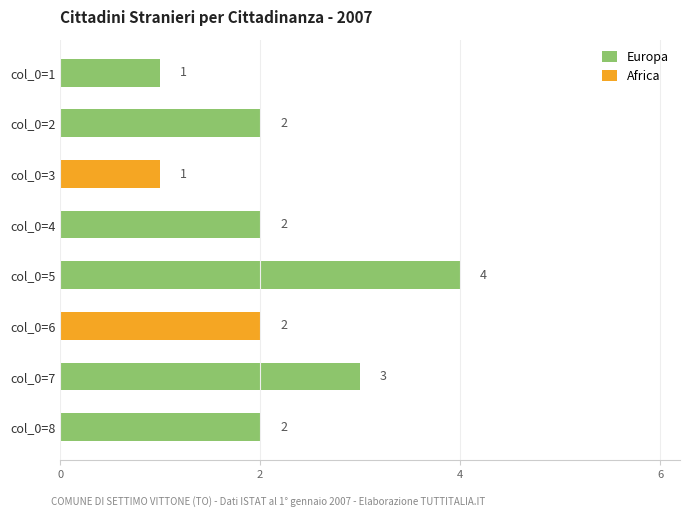

How many values in the Europa series exceed 2?

2